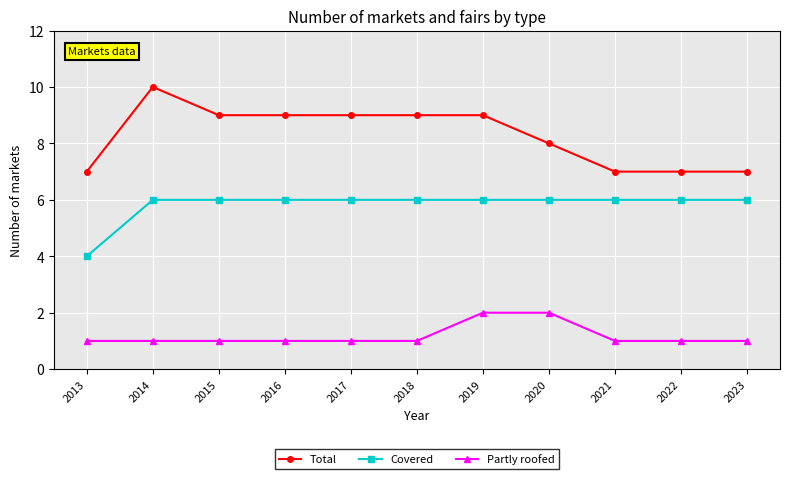

What value does the Total series have at 2017?

9